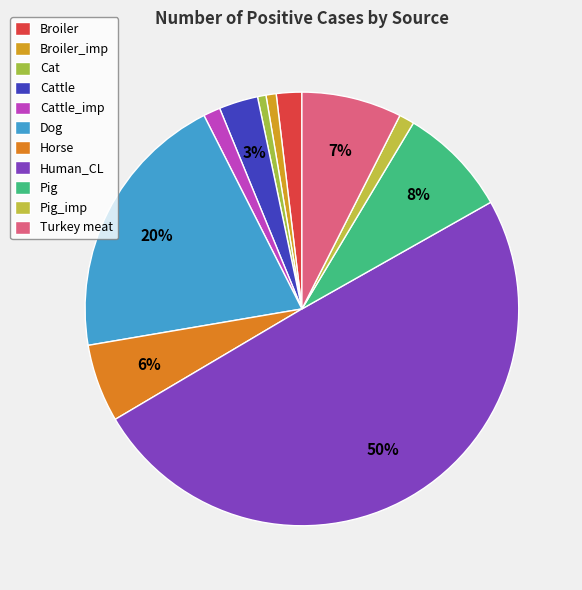

How many segments does this pie chart have?

11